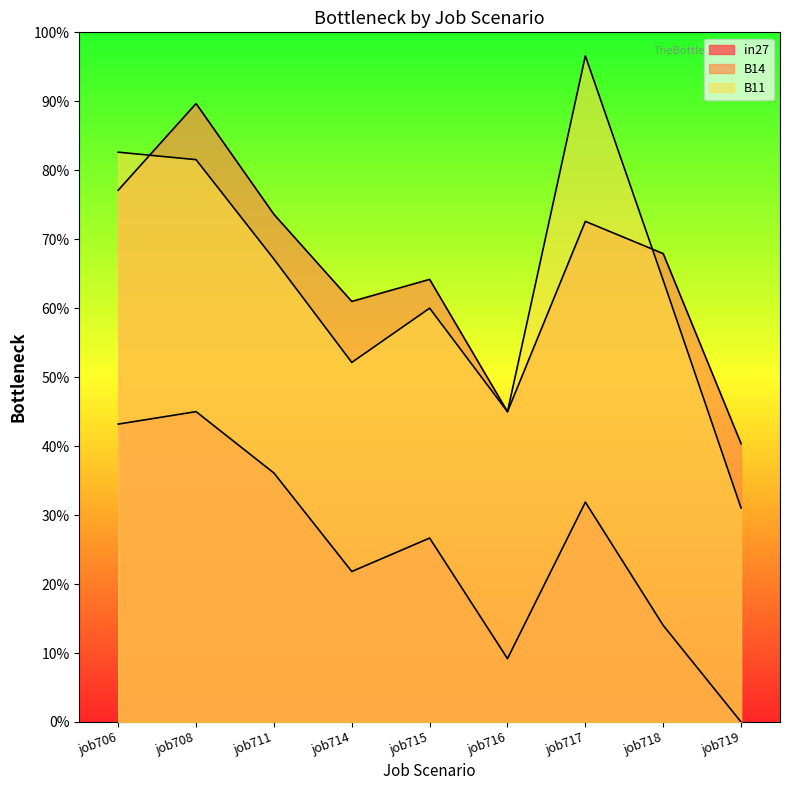

What is the highest value of the in27 series?

0.5